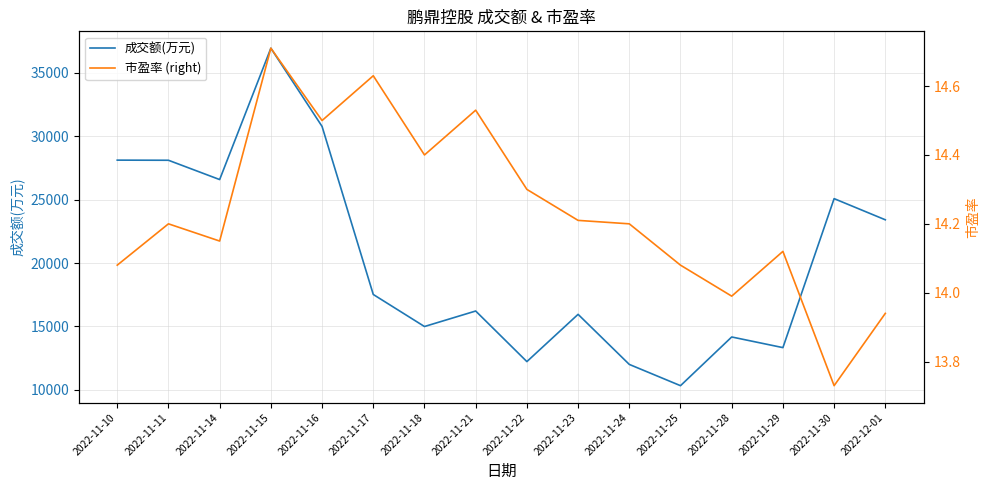

True or false: 市盈率 (right) has a value of 14.6 at 2022-11-17.

True